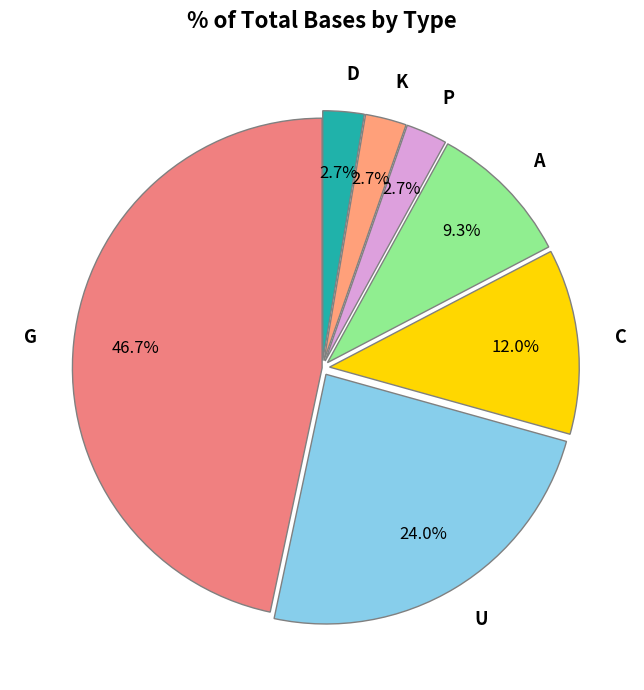

What is the ratio of the value at P to the value at D?

1.0